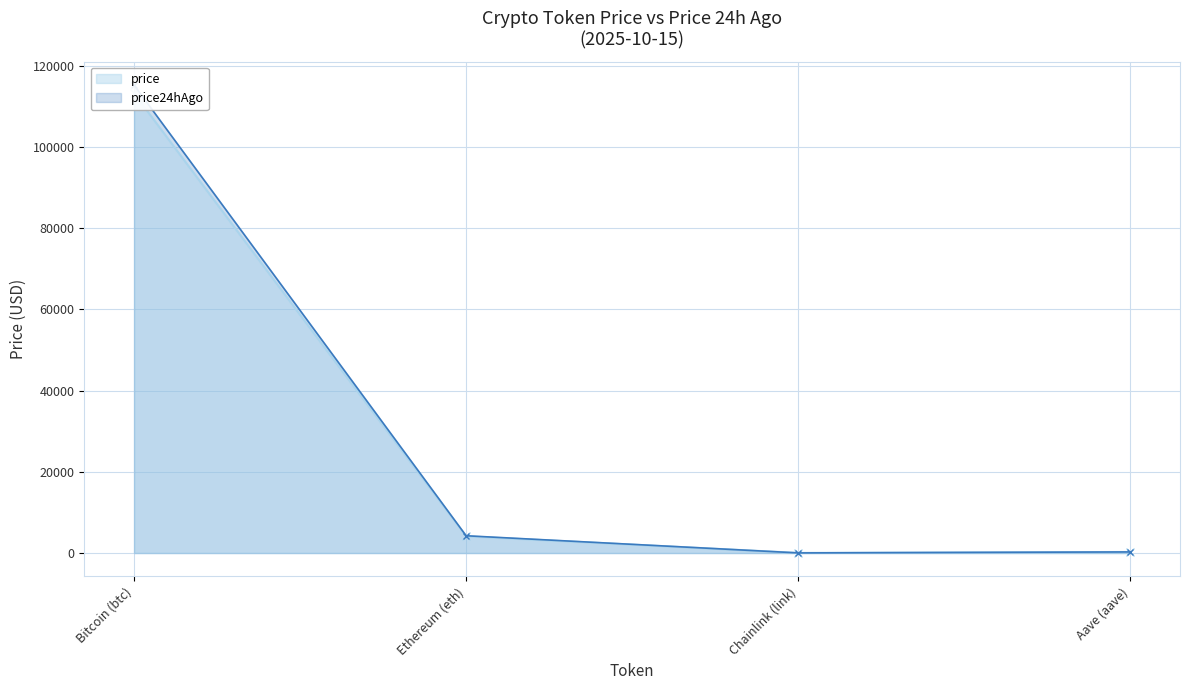

What is the value of the price point at the 2nd from the left?

4129.6